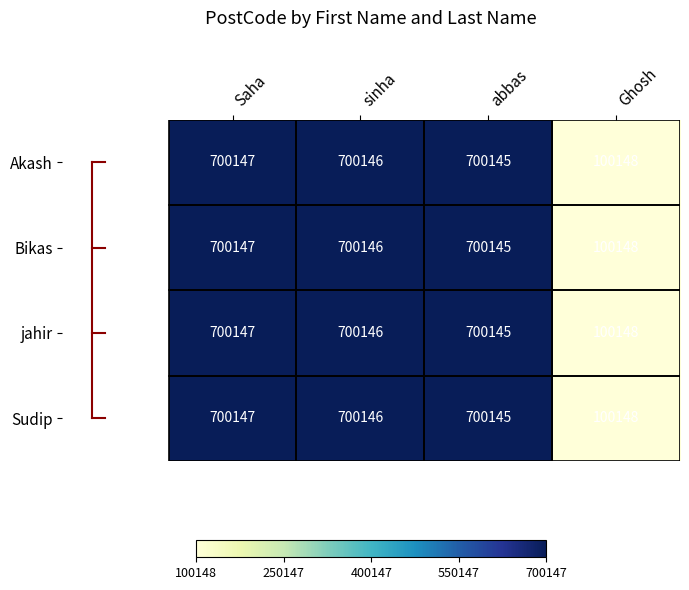

What is the sum of the Sudip values at Saha and sinha?

1400293